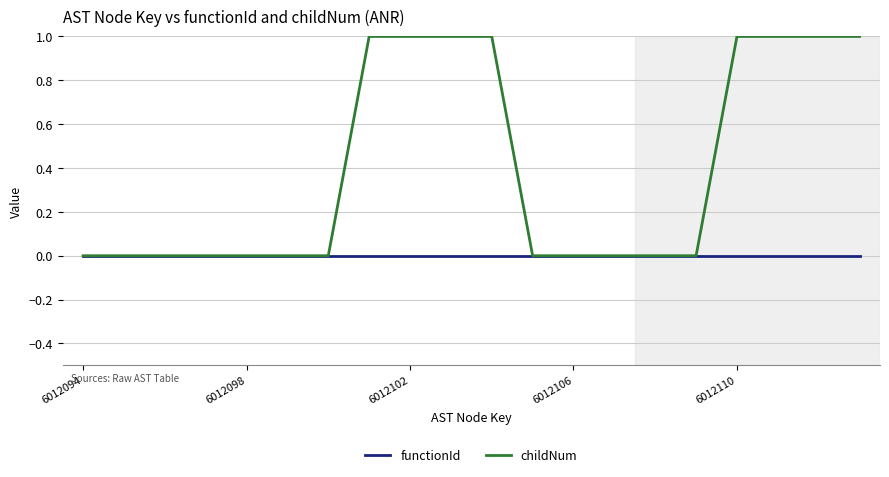

Which series has the largest total across all categories?

childNum